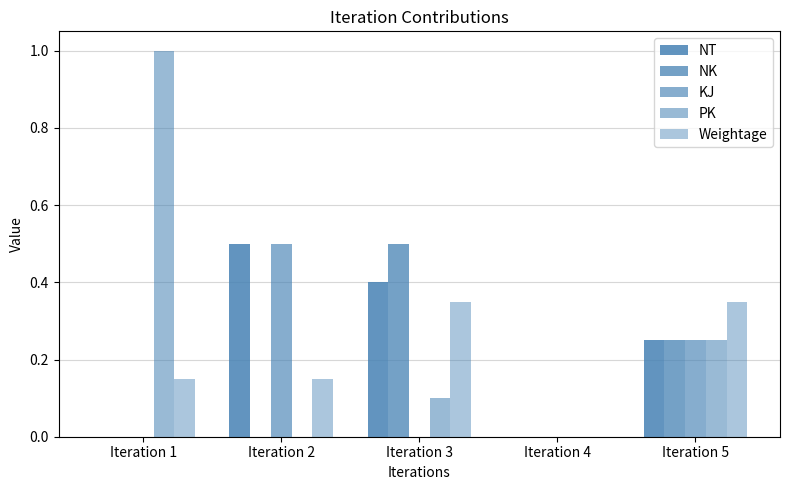

Are the bars grouped side by side (vs. stacked)?

Yes